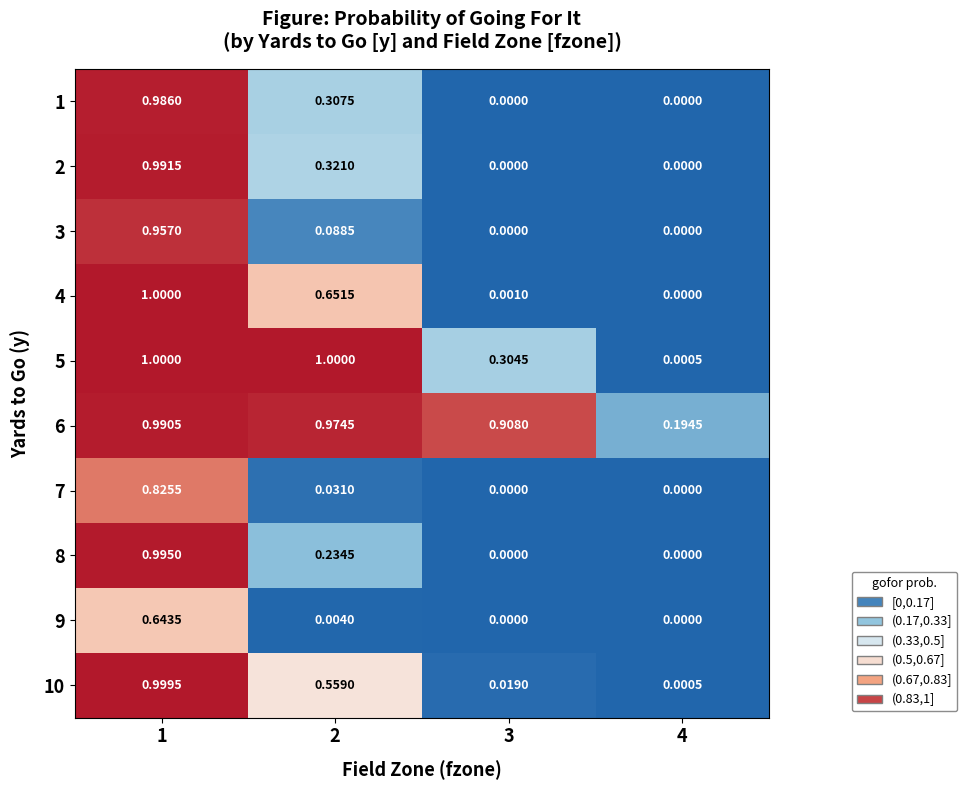

Is the value of 3 at 2 greater than the value of 4 at 1?

No